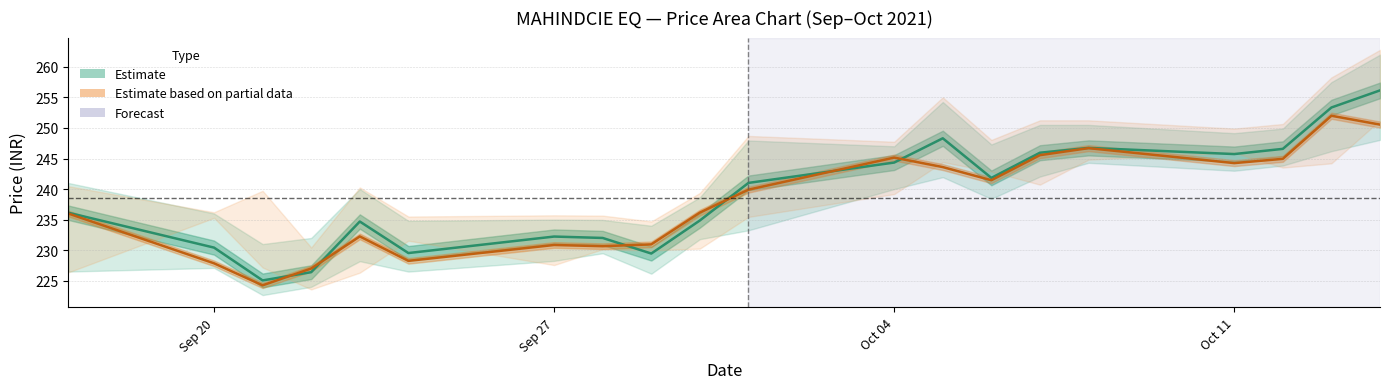

What is the maximum value for Estimate (AVG_PRICE)?

256.1